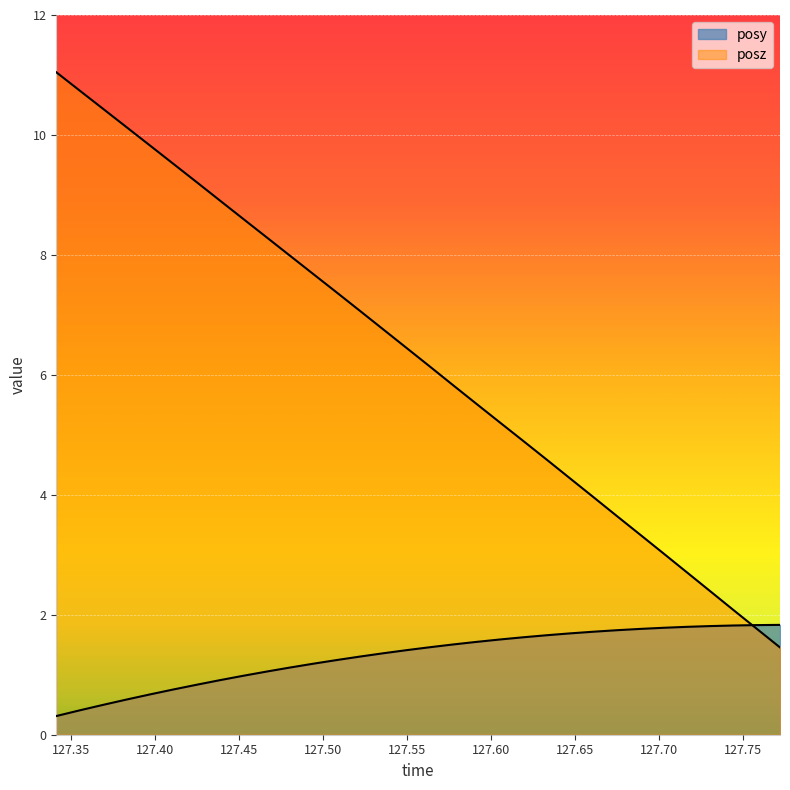

How many data points in posz are above 6?

17